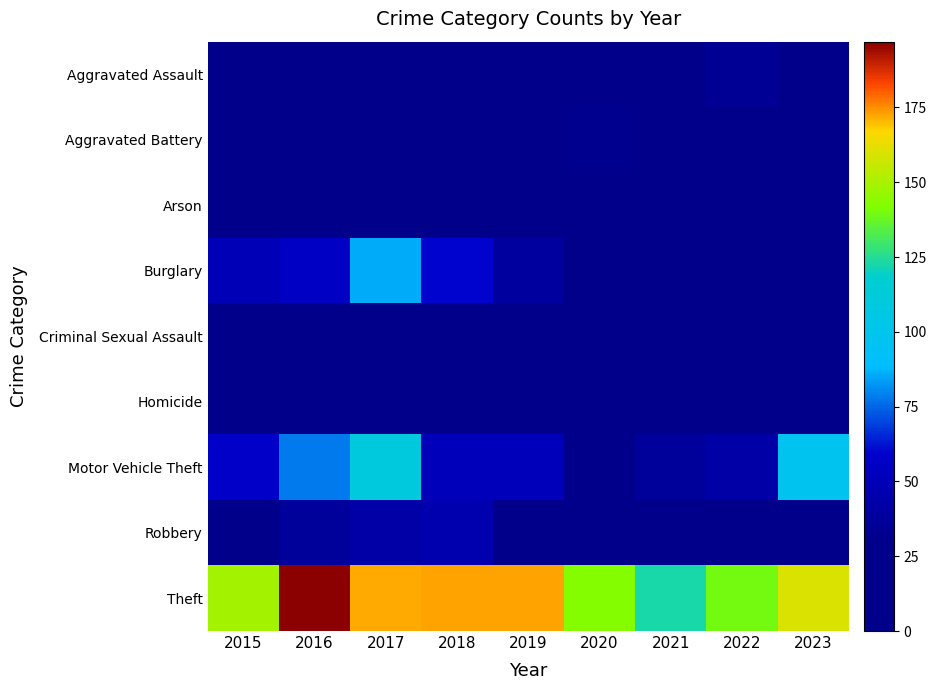

Reading right to left, transcribe all the data shown in this chart.

Aggravated Assault: 2023=18	2022=34	2021=22	2020=15	2019=14	2018=21	2017=25	2016=19	2015=13
Aggravated Battery: 2023=13	2022=12	2021=17	2020=31	2019=15	2018=11	2017=10	2016=11	2015=17
Arson: 2023=4	2022=1	2021=1	2020=0	2019=2	2018=2	2017=3	2016=0	2015=2
Burglary: 2023=21	2022=24	2021=13	2020=17	2019=39	2018=60	2017=86	2016=56	2015=50
Criminal Sexual Assault: 2023=3	2022=7	2021=3	2020=11	2019=6	2018=6	2017=8	2016=6	2015=7
Homicide: 2023=3	2022=3	2021=1	2020=0	2019=0	2018=4	2017=1	2016=1	2015=3
Motor Vehicle Theft: 2023=99	2022=43	2021=37	2020=23	2019=51	2018=51	2017=110	2016=78	2015=57
Robbery: 2023=20	2022=22	2021=17	2020=16	2019=28	2018=46	2017=43	2016=37	2015=24
Theft: 2023=160	2022=140	2021=123	2020=143	2019=173	2018=173	2017=172	2016=197	2015=149